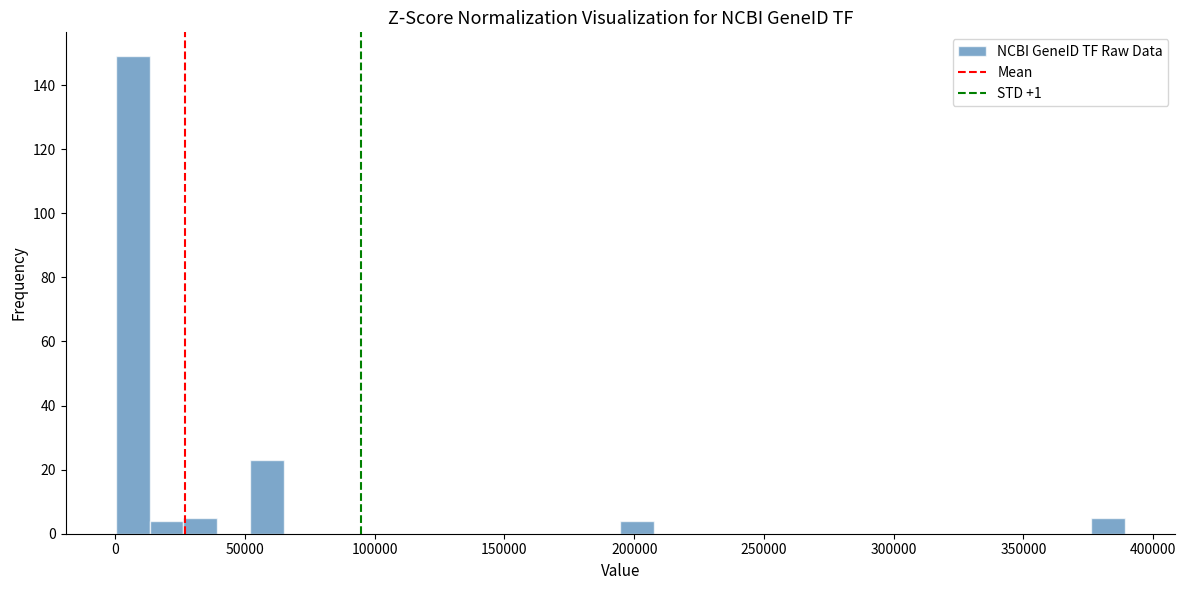

Read against the x-axis, roughly where is the centre of the tallest bar?

5000